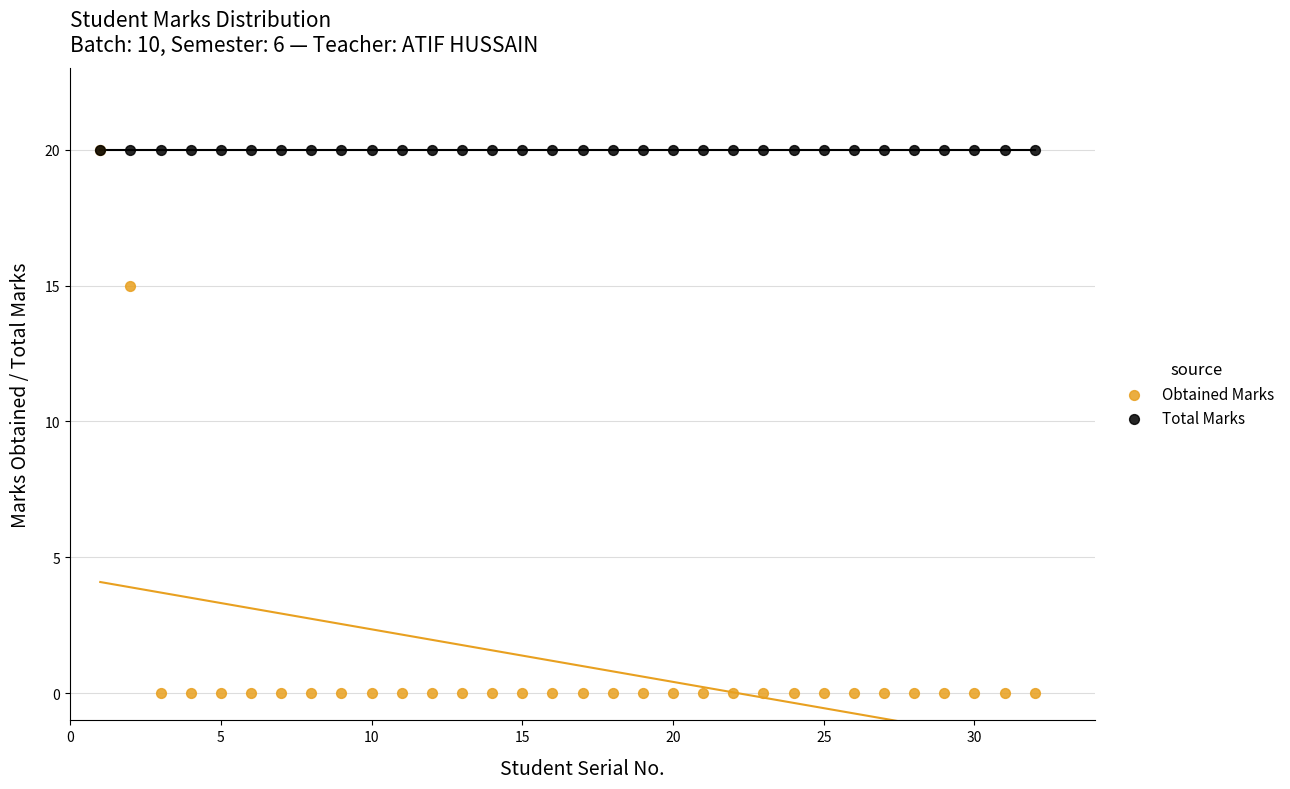

Across all series, what Y value is closest to 10?

15